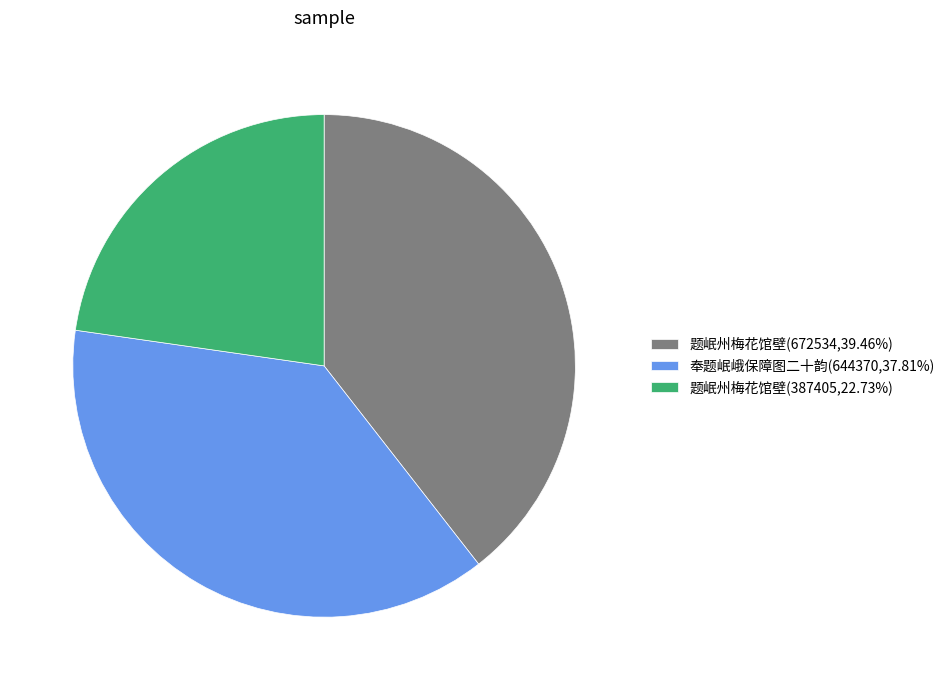

Is the sum of 题岷州梅花馆壁(672534,39.46%) and 奉题岷峨保障图二十韵(644370,37.81%) greater than half?

Yes